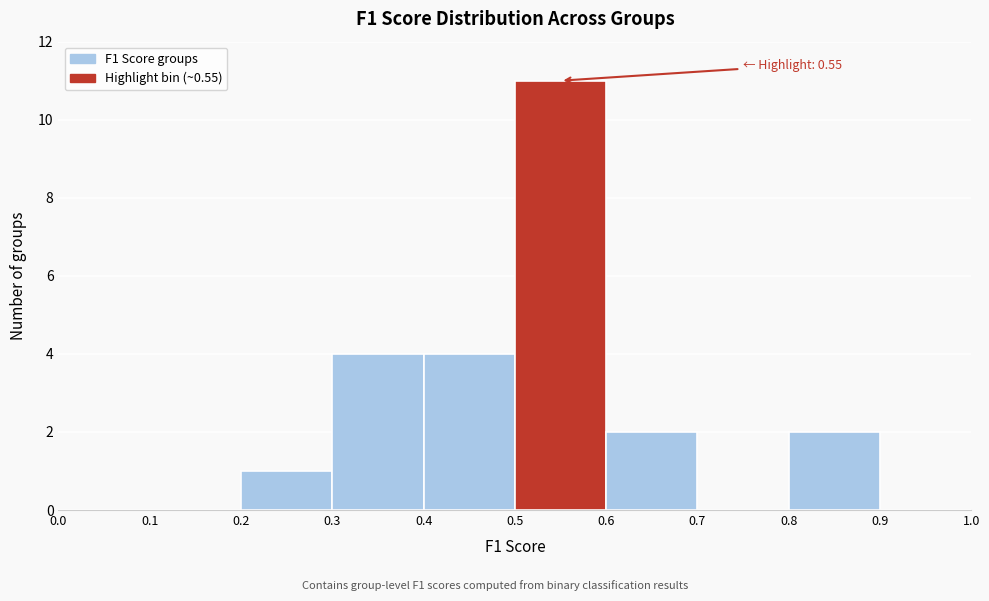

Over which range of the x-axis is the bar tallest?

0.5 to 0.6